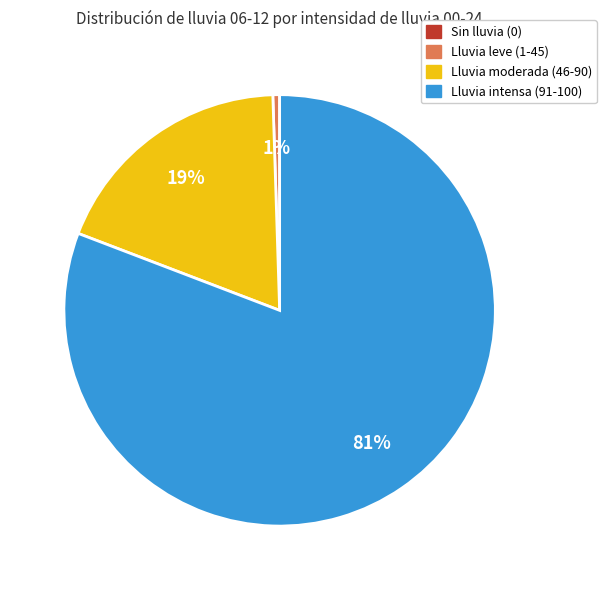

To the nearest percent, what is the average slice percentage?

25%